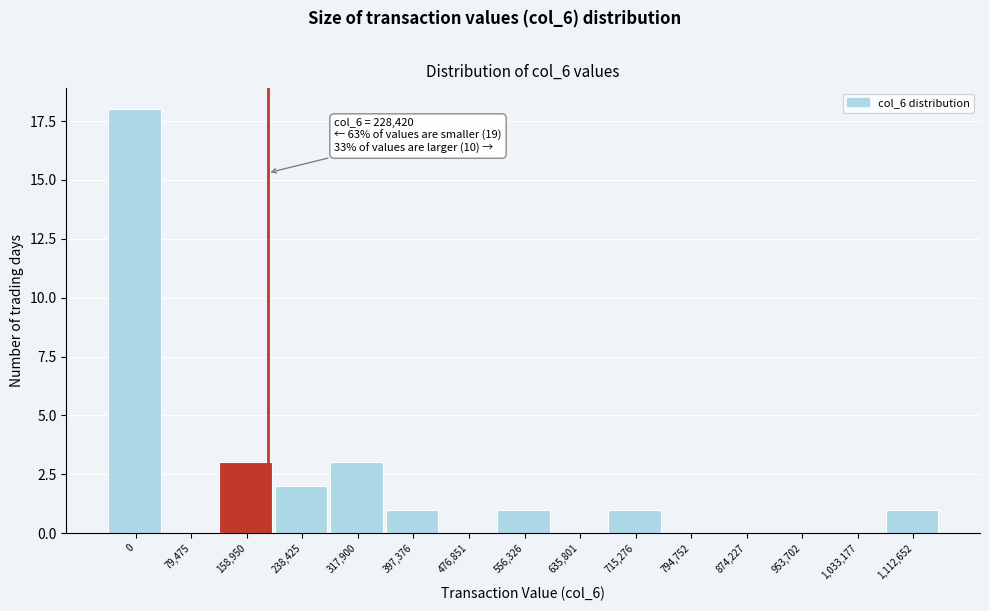

Reading left to right, list all the values displayed in this chart.

0=18	79,475=0	158,950=3	238,425=2	317,900=3	397,376=1	476,851=0	556,326=1	635,801=0	715,276=1	794,752=0	874,227=0	953,702=0	1,033,177=0	1,112,652=1